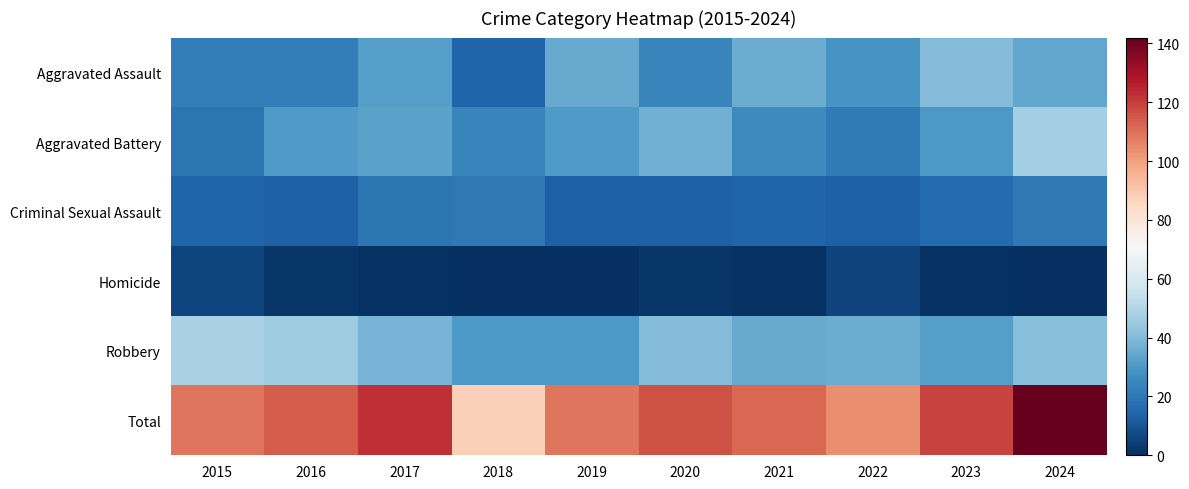

Which series has the largest total across all categories?

Total